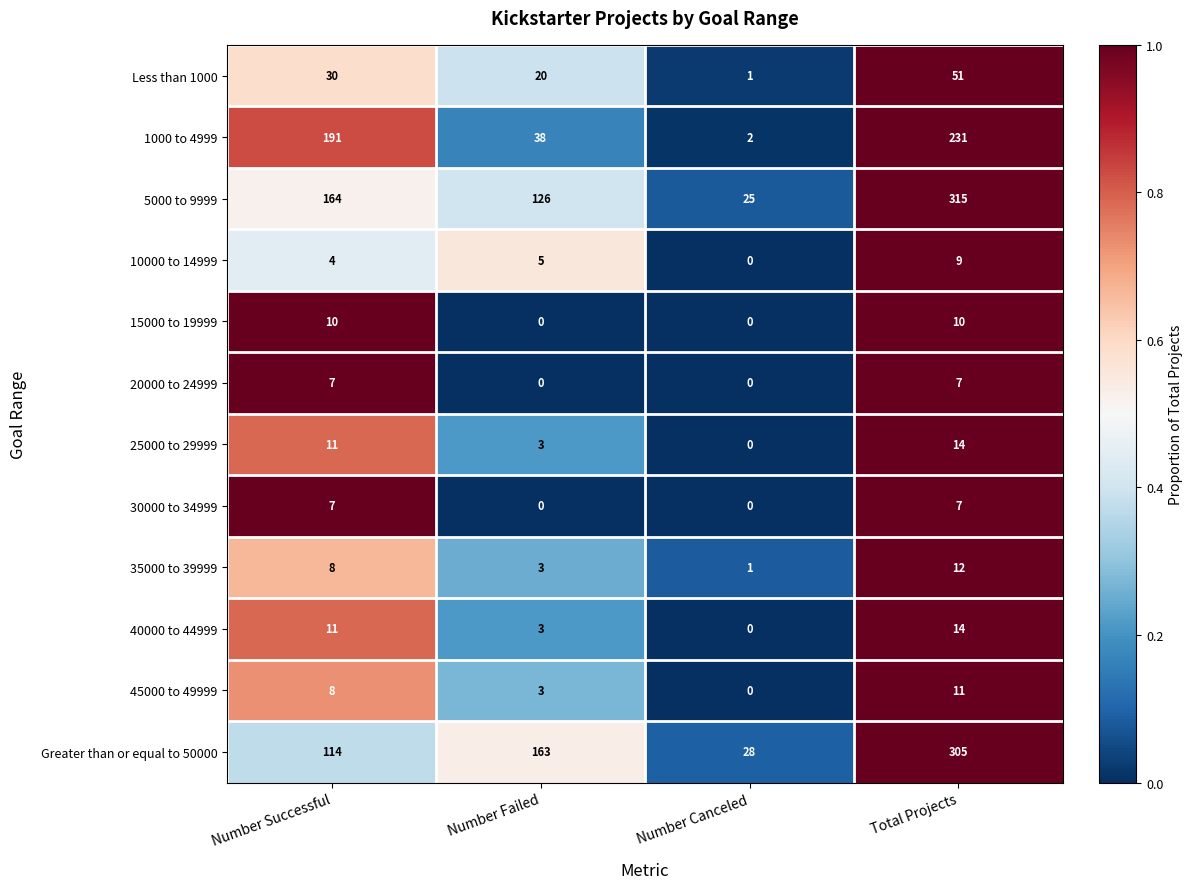

The 5000 to 9999 series shows 25 at Number Canceled. True or false?

True